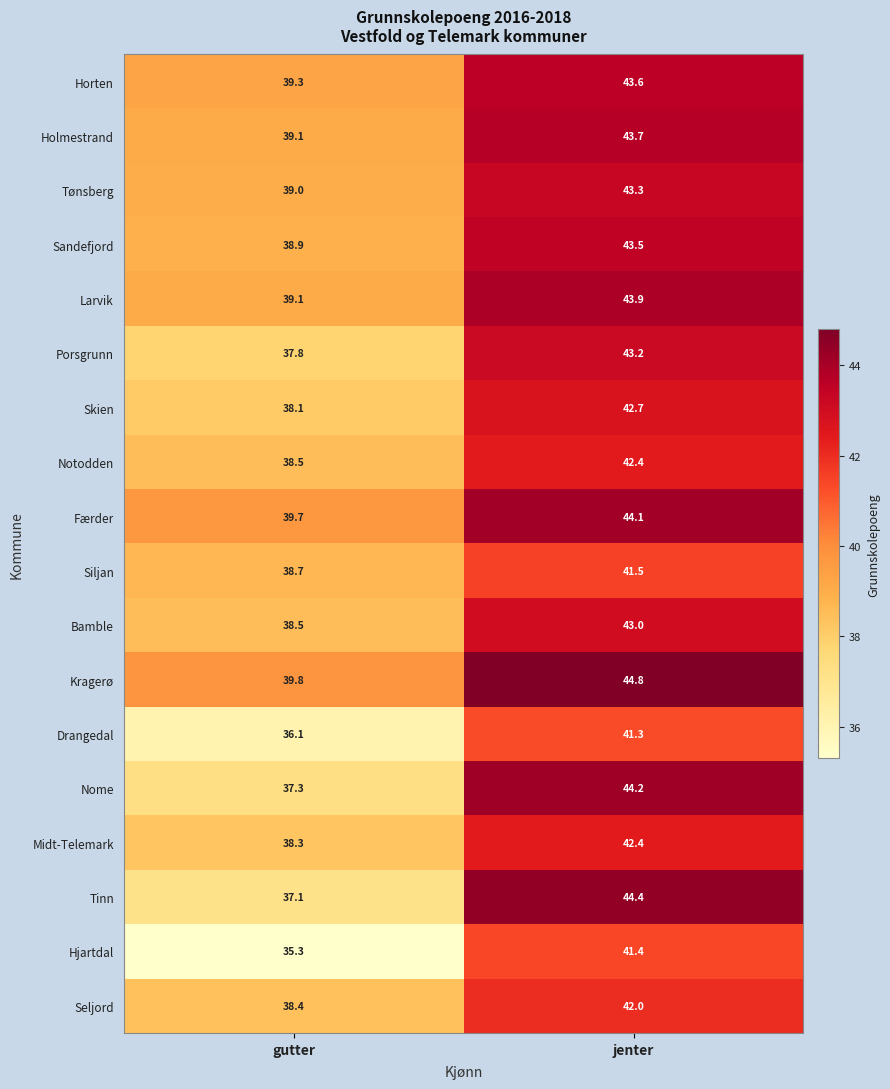

What is the approximate value of Færder at jenter?

44.1